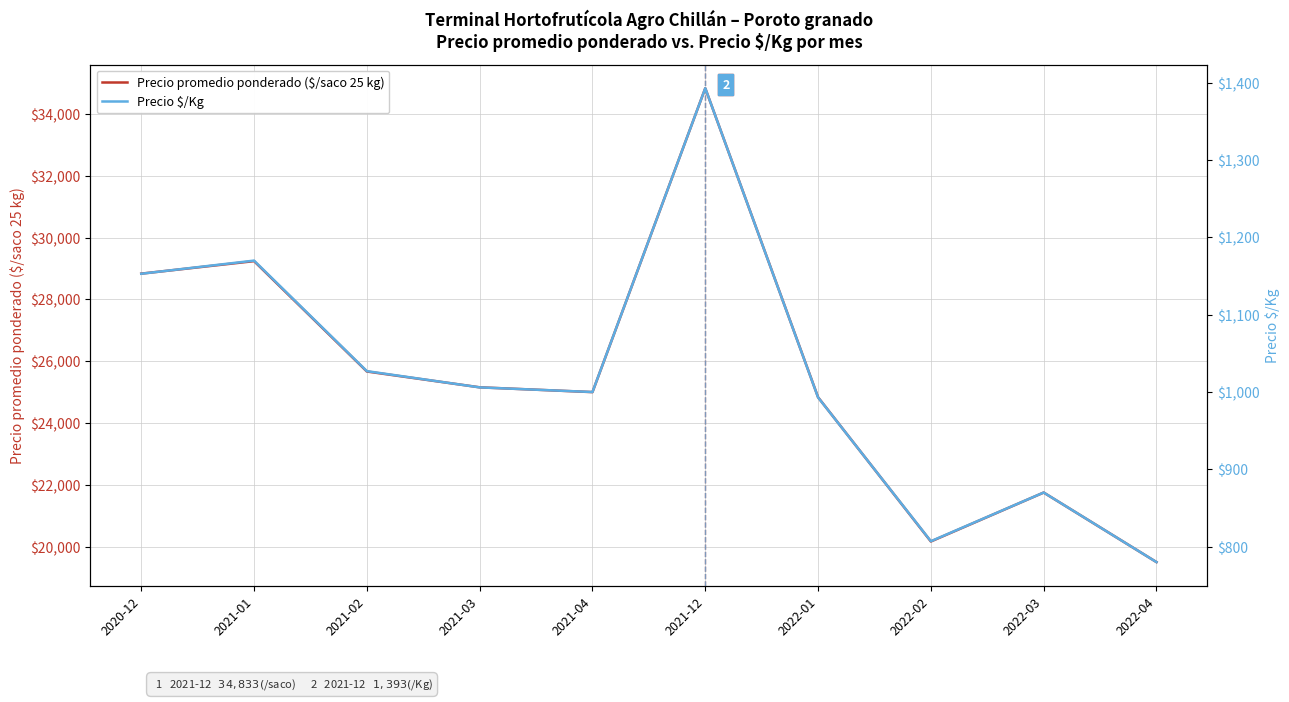

At which label is Precio promedio ponderado ($/saco 25 kg) closest to 27166?

2021-02